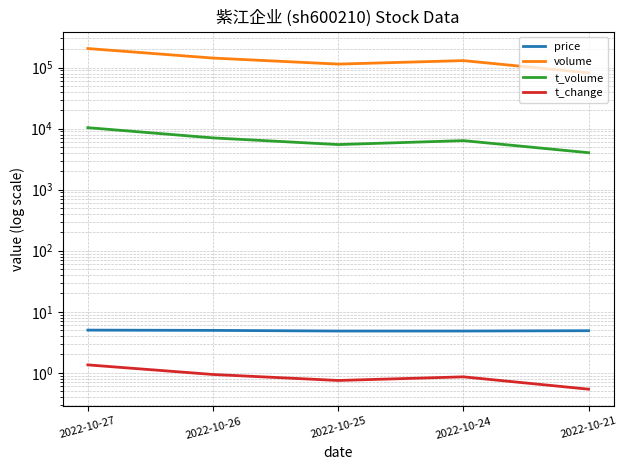

What is the highest value of the t_volume series?

10372.0